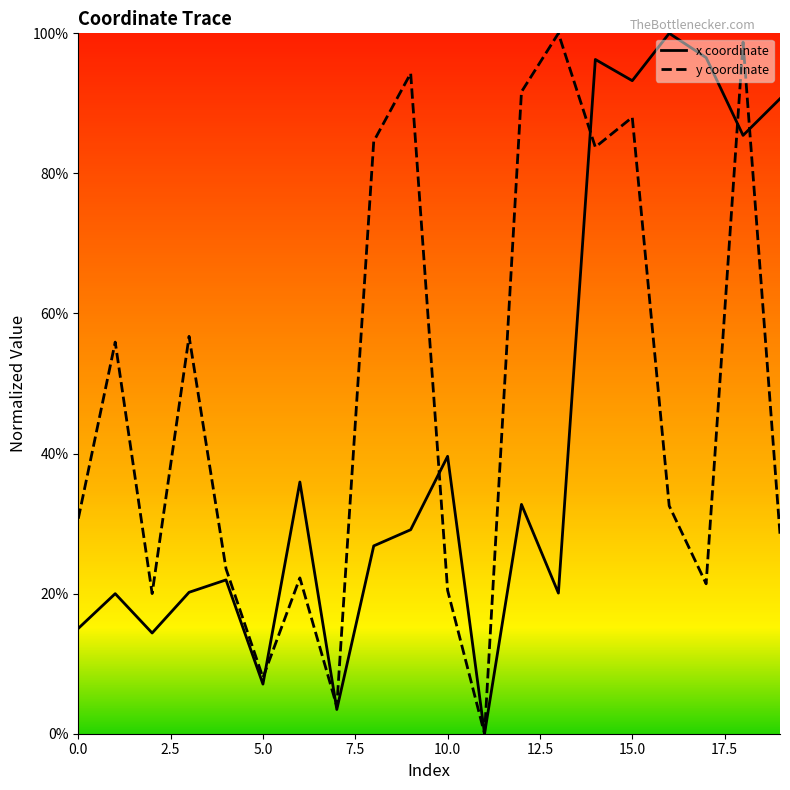

What is the greatest value displayed?

100.0